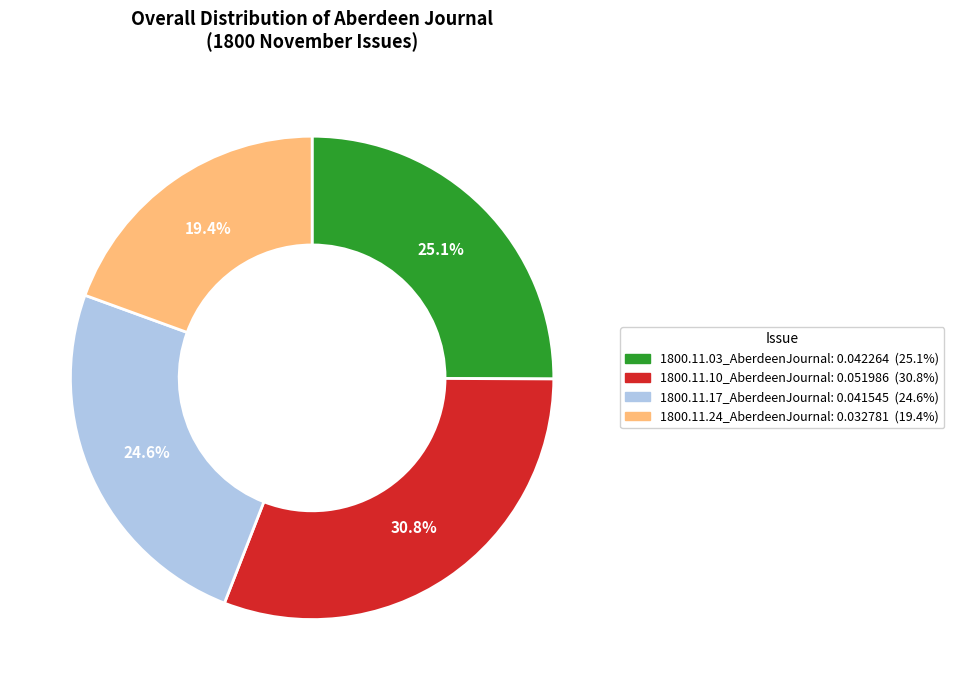

Between 1800.11.24_AberdeenJournal and 1800.11.10_AberdeenJournal, which is larger?

1800.11.10_AberdeenJournal